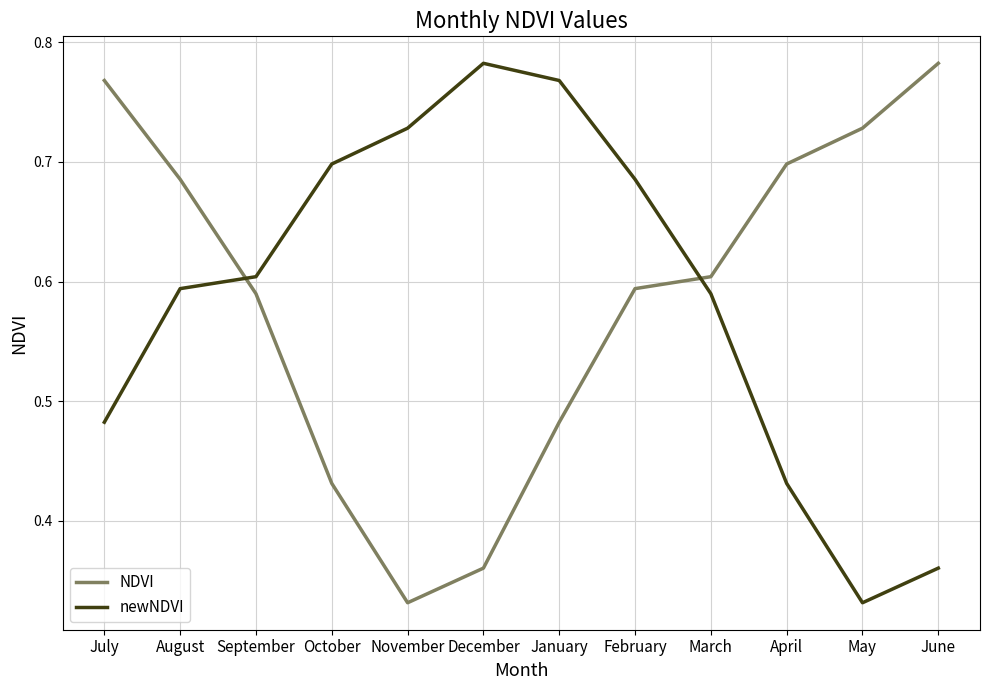

How many newNDVI values are between 0 and 1?

12